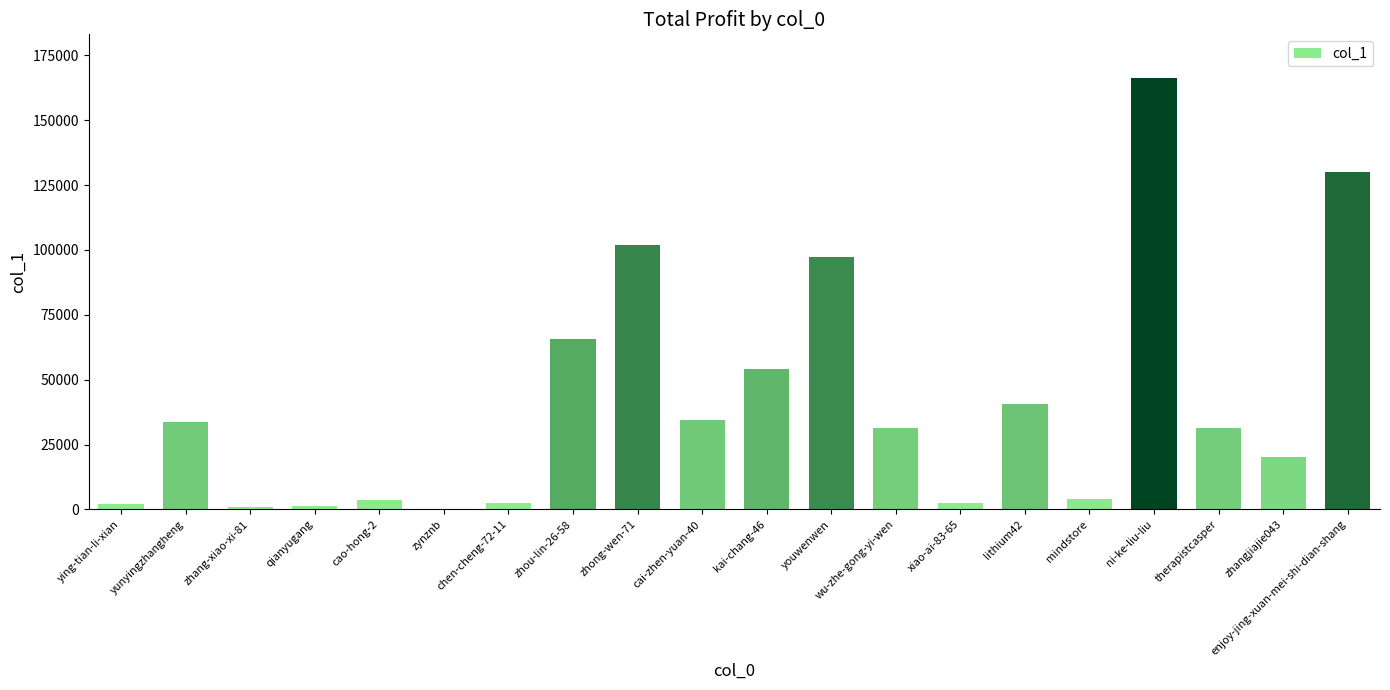

What is the sum of all values?

825675